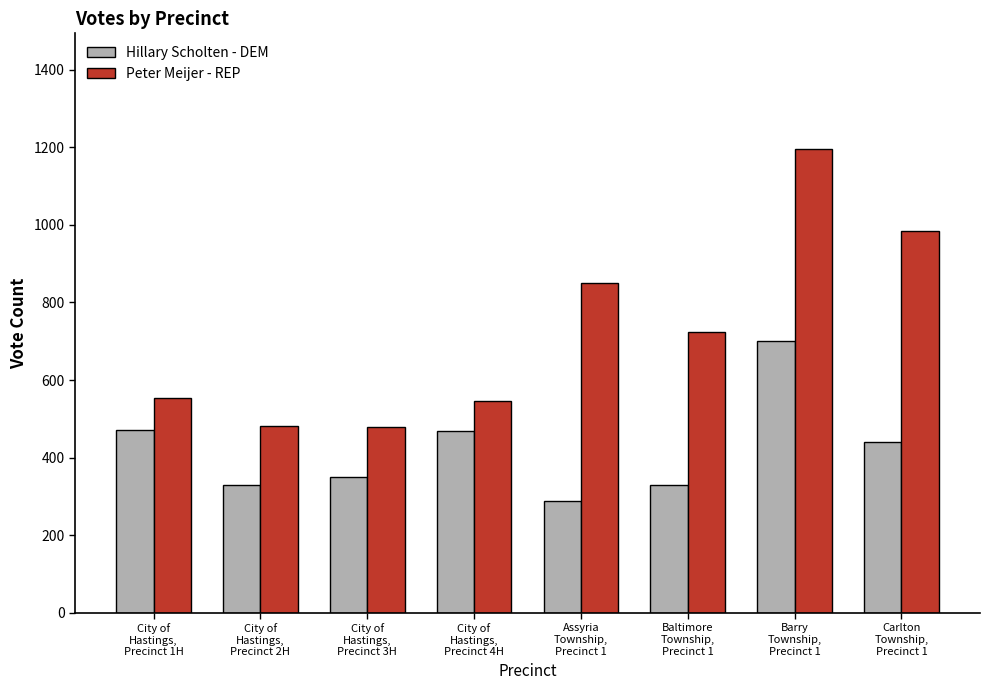

Between Assyria
Township,
Precinct 1 and Barry
Township,
Precinct 1, which series saw the biggest shift?

Hillary Scholten - DEM